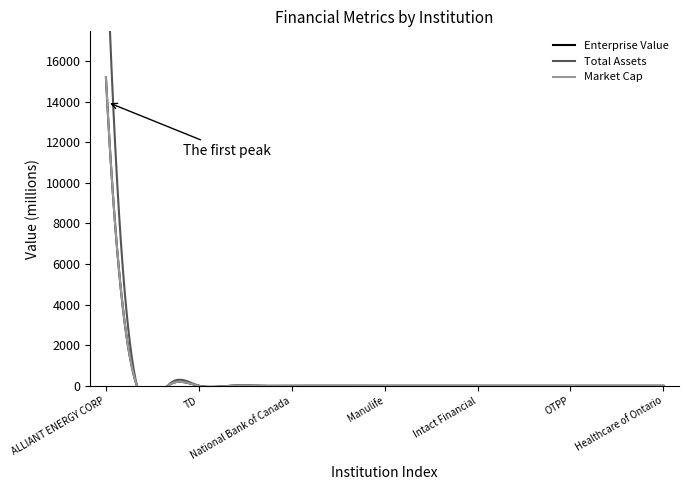

True or false: Market Cap has more than 1 interior local peaks.

False